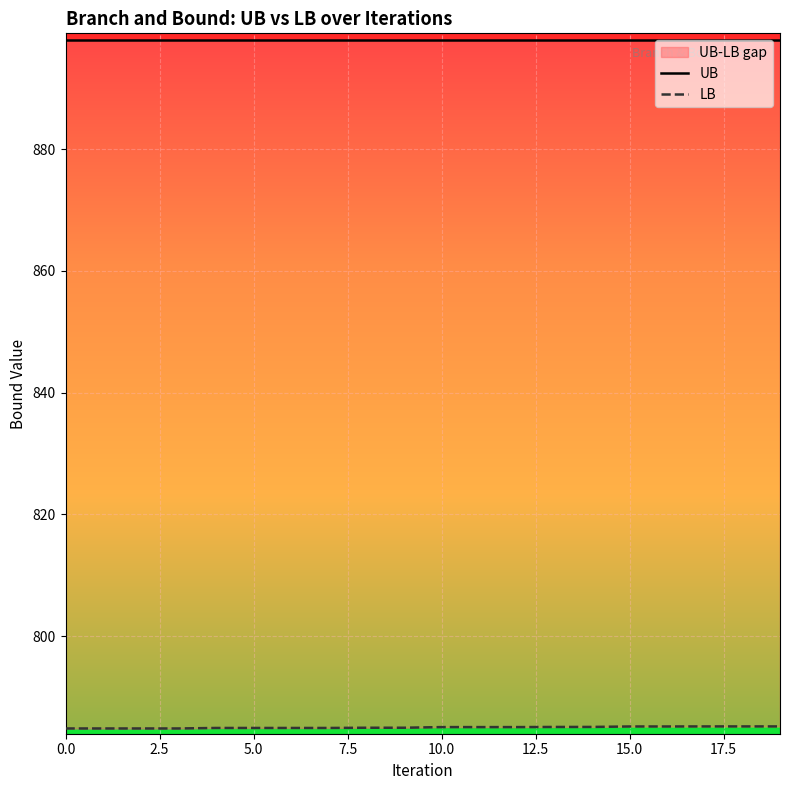

What is the value of the UB point at the 14th from the left?

898.0